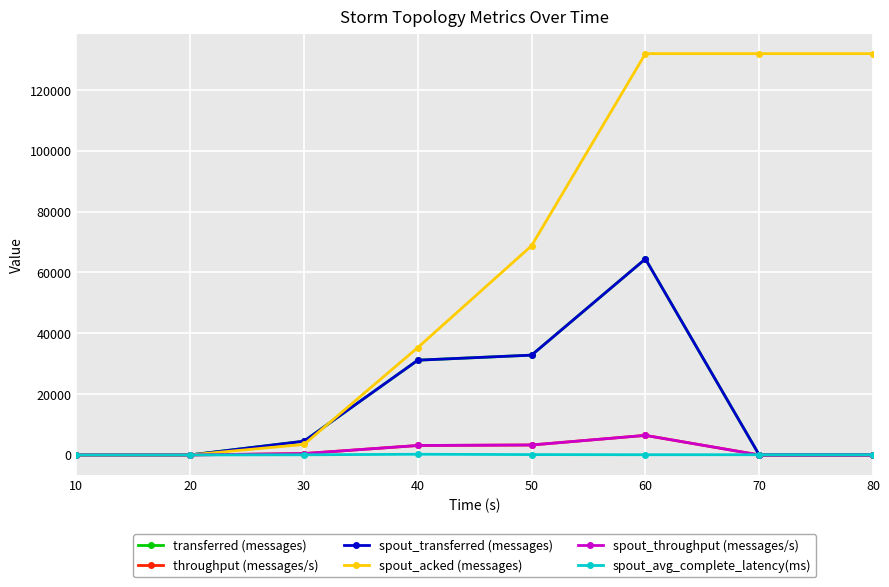

Is it true that spout_avg_complete_latency(ms) equals 32.5 at 70?

False